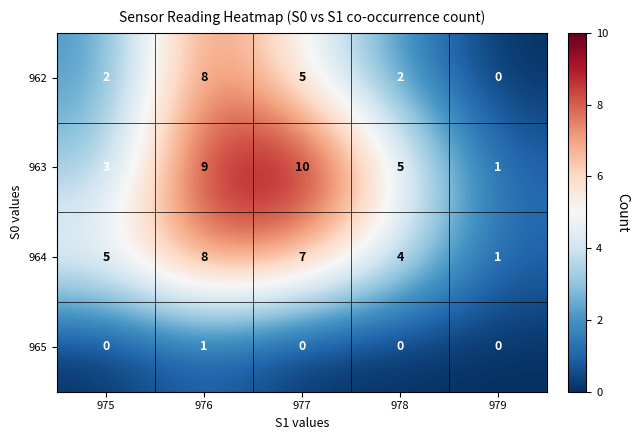

True or false: 963 has a value of 1 at 979.

True